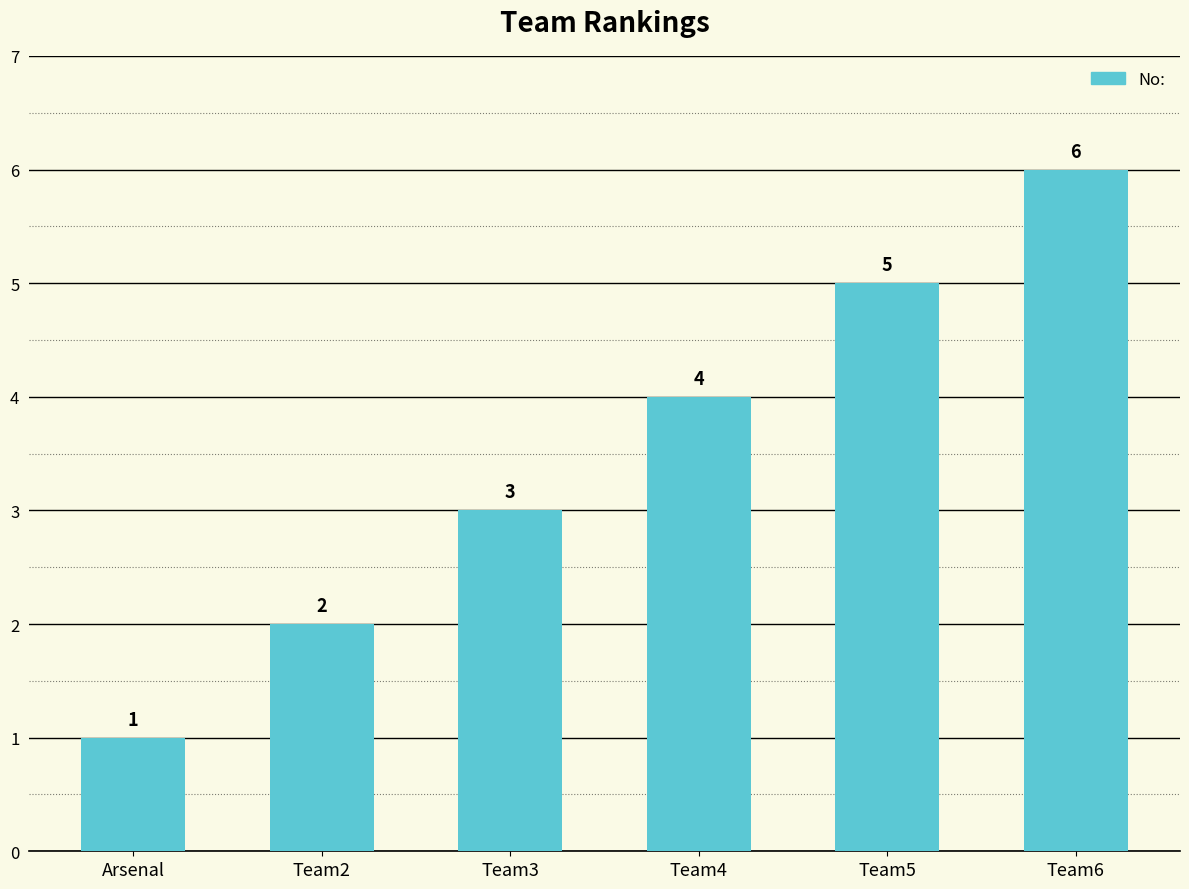

Which label corresponds to the smallest value in the chart?

Arsenal